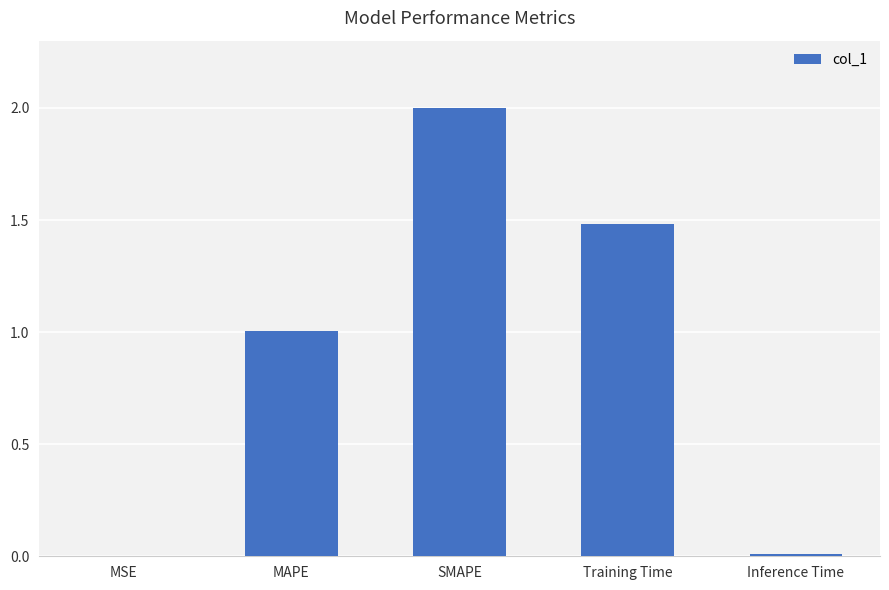

Which label corresponds to the largest value in the chart?

SMAPE